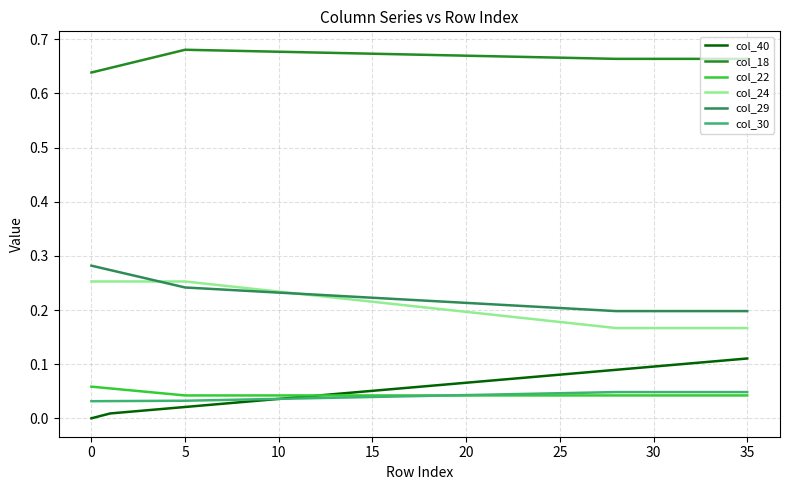

Which series has the largest total across all categories?

col_18